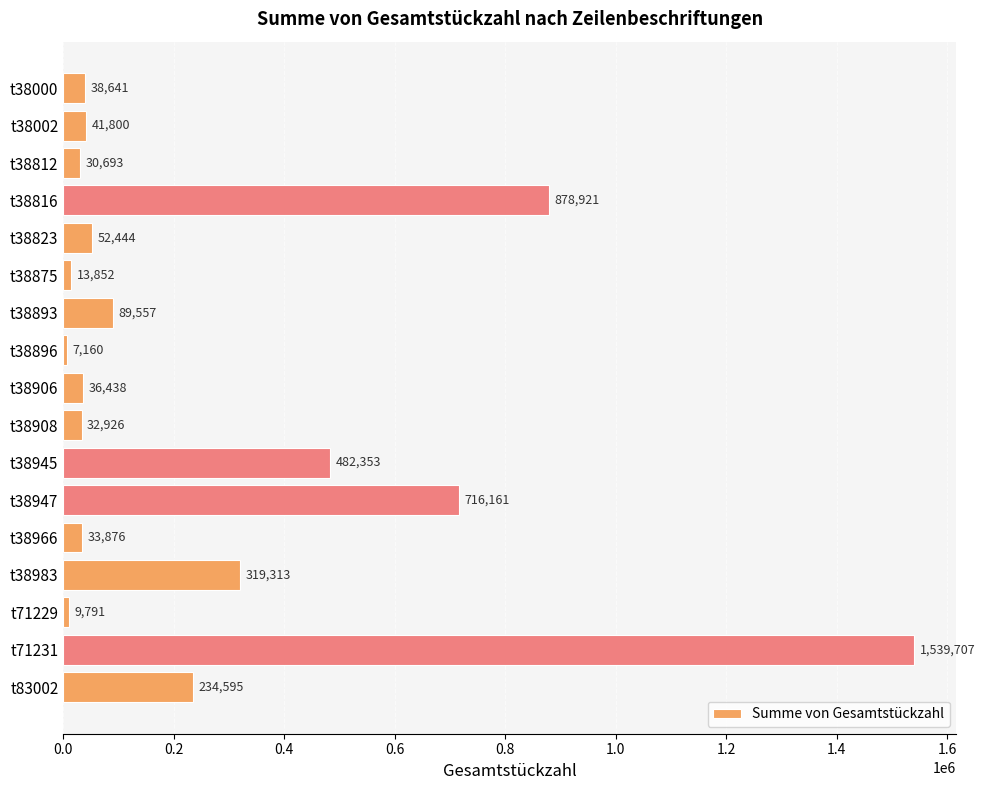

What is the value of the 1st bar from the top?

38641